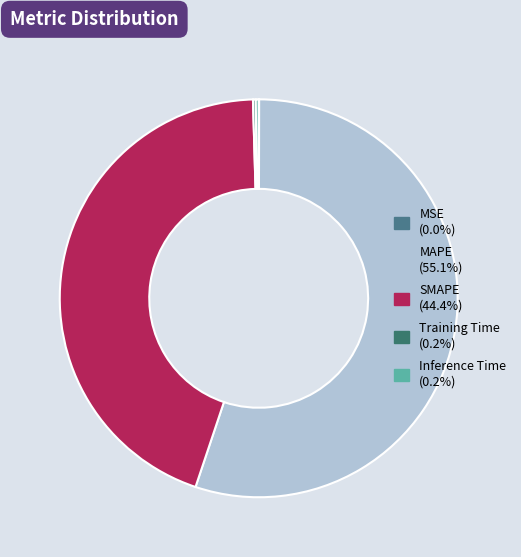

Does MAPE account for over 50% of the chart?

Yes